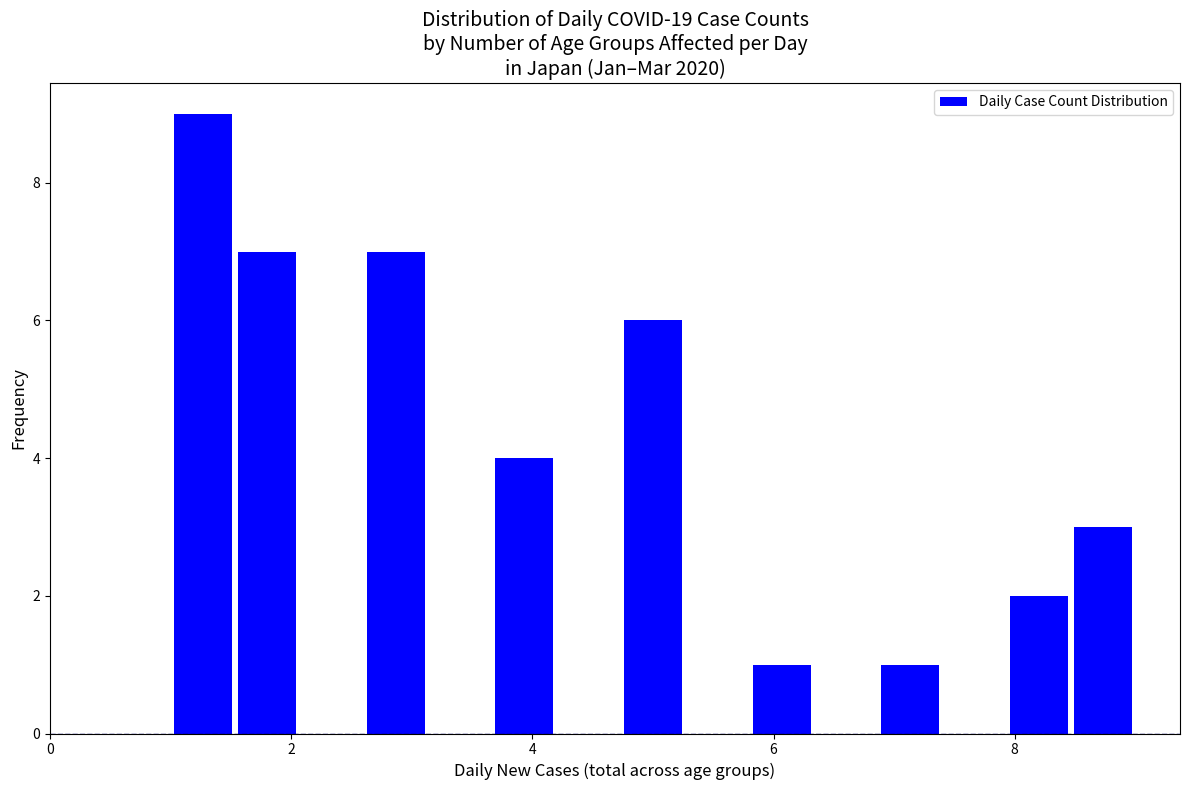

Around what value on the x-axis is the tallest bar? Give the approximate position of its centre, as read against the axis.

1.2